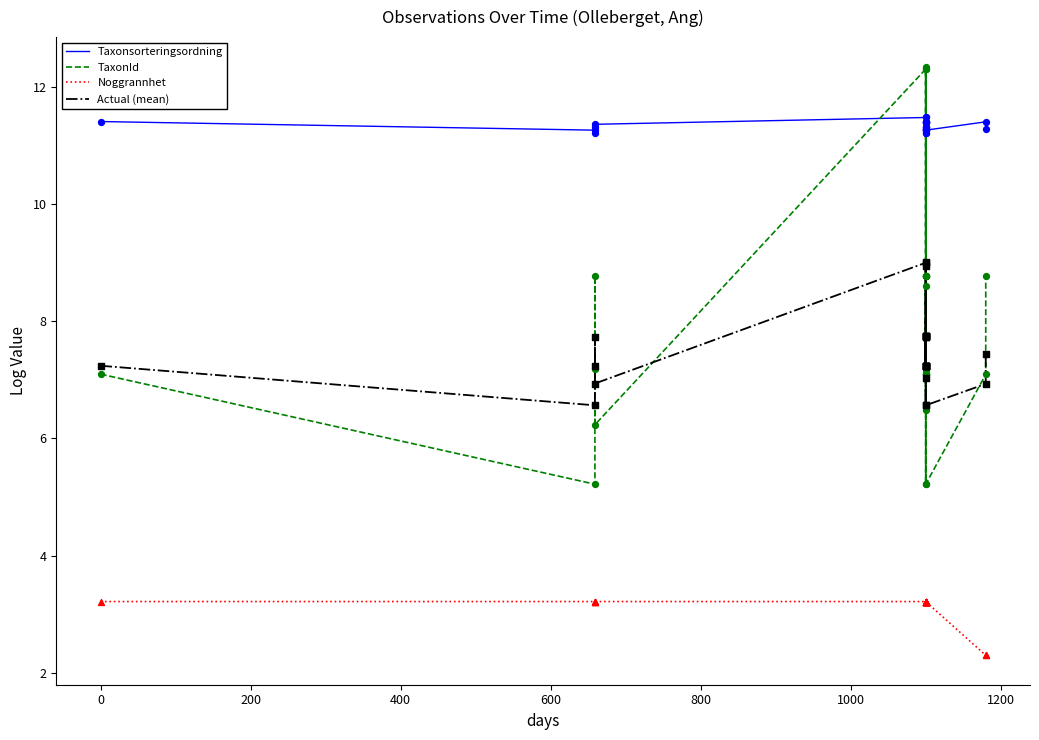

Is the value of Noggrannhet at 0 greater than the value of Taxonsorteringsordning at 0?

No